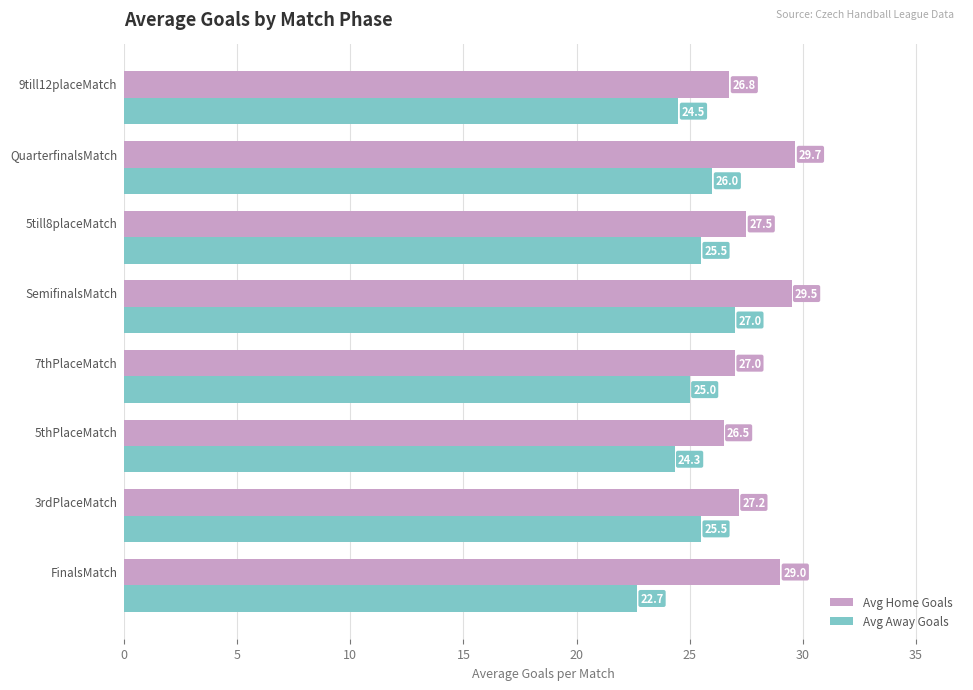

What is the difference between the maximum and minimum values in the Avg Home Goals series?

3.2